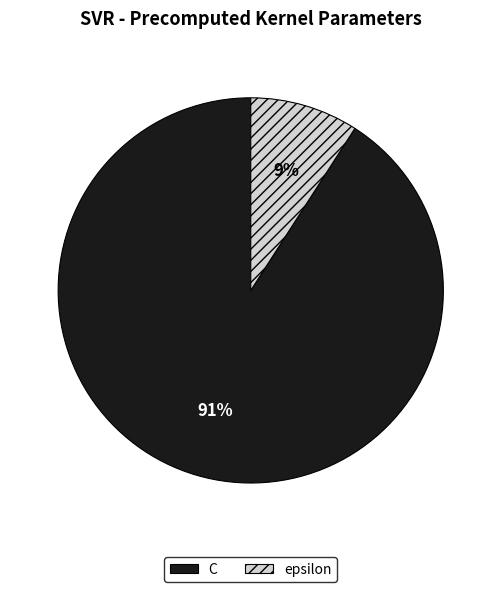

Which slice is the largest?

C